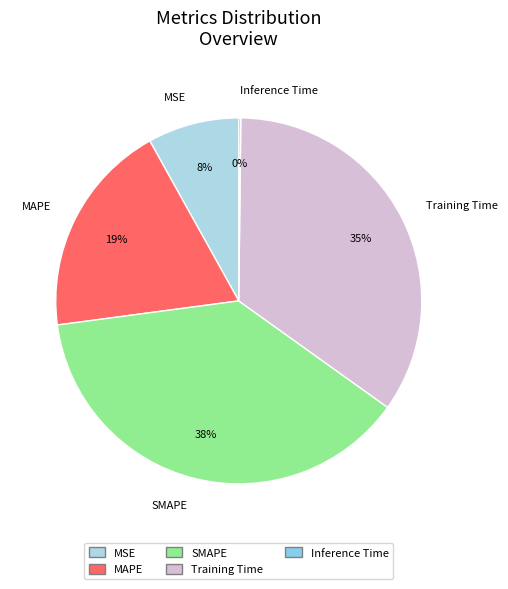

Is SMAPE the majority of the pie?

No